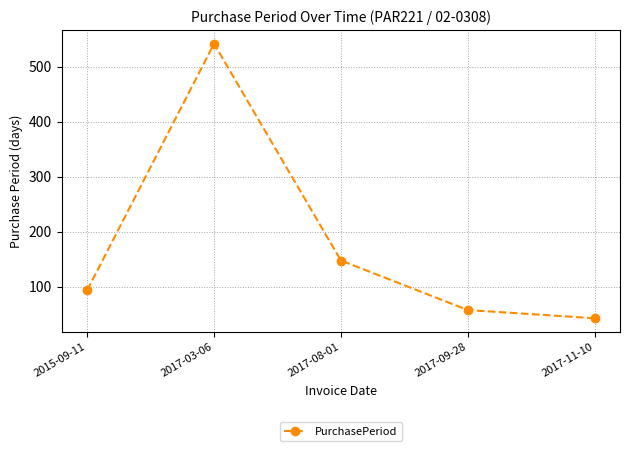

The chart shows a value of 148 at 2017-08-01. True or false?

True